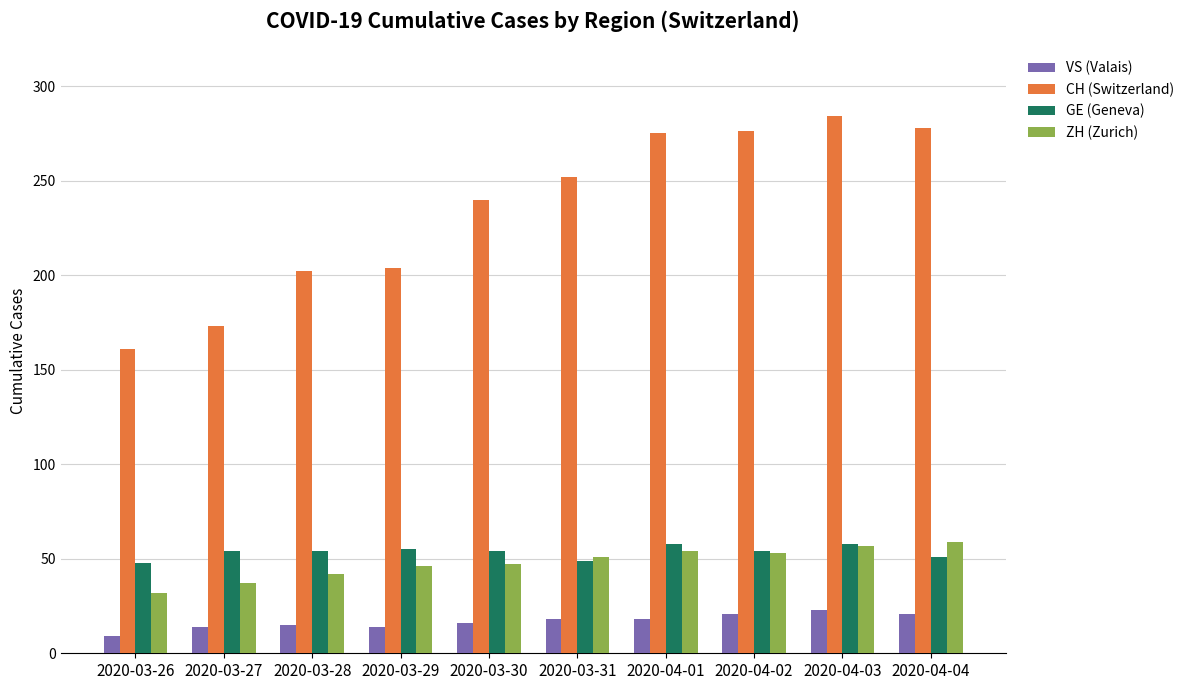

Is it true that ZH (Zurich) equals 59 at 2020-04-04?

True